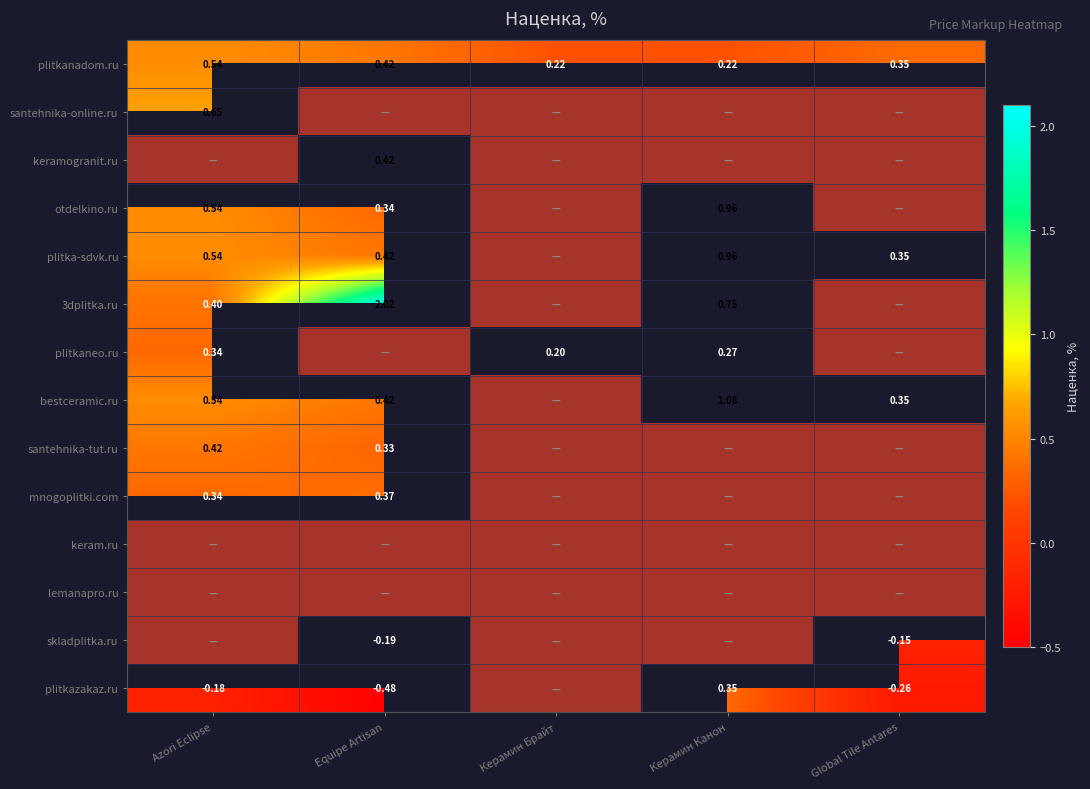

True or false: mnogoplitki.com has a value of 0.4 at Equipe Artisan.

True